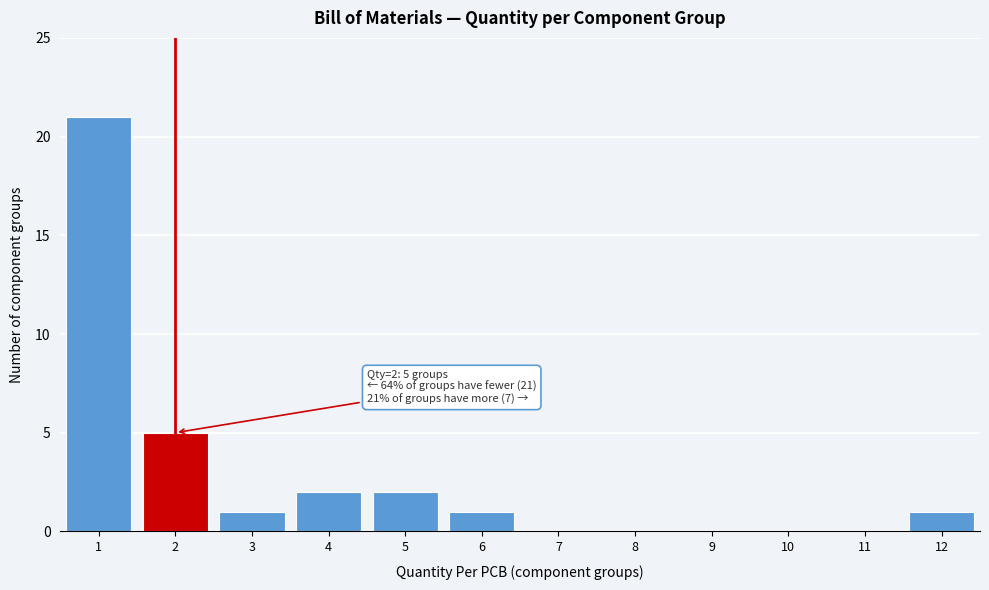

Reading left to right, what are all the values shown in this chart?

1=21	2=5	3=1	4=2	5=2	6=1	7=0	8=0	9=0	10=0	11=0	12=1